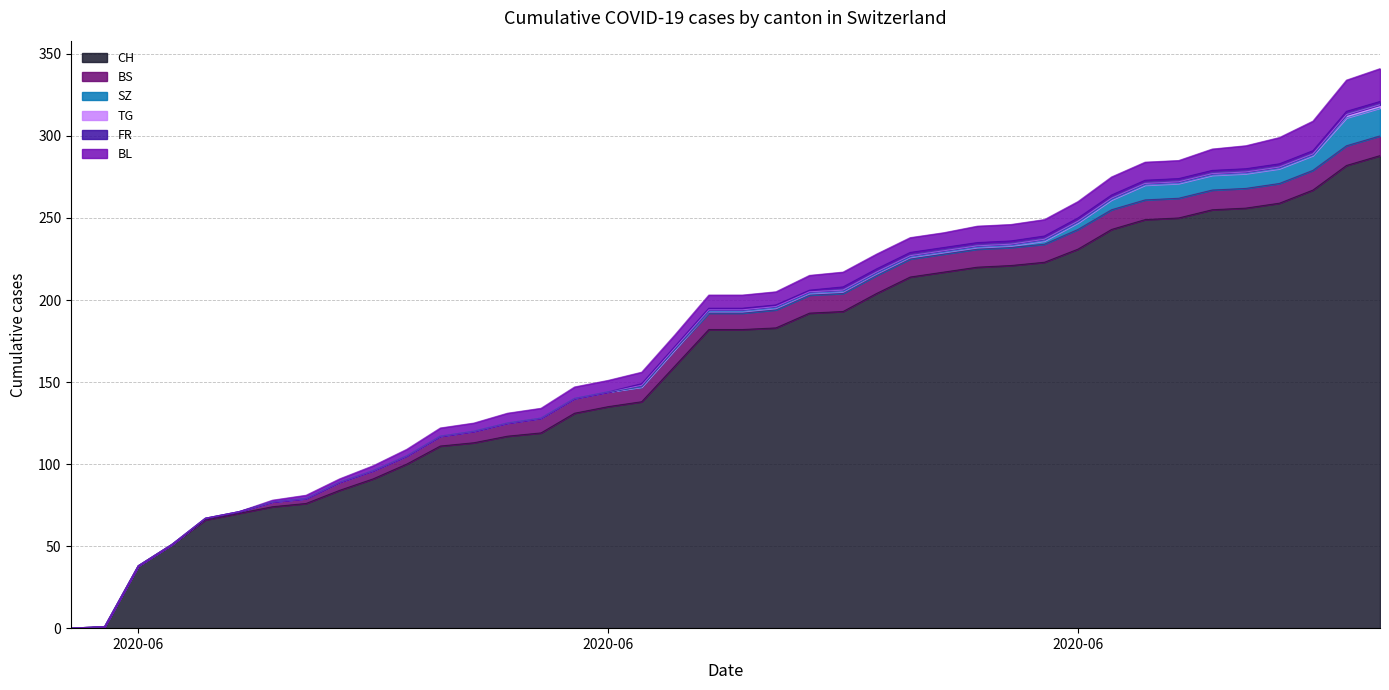

What is the difference between the highest and lowest values at 2020-06-25?

213